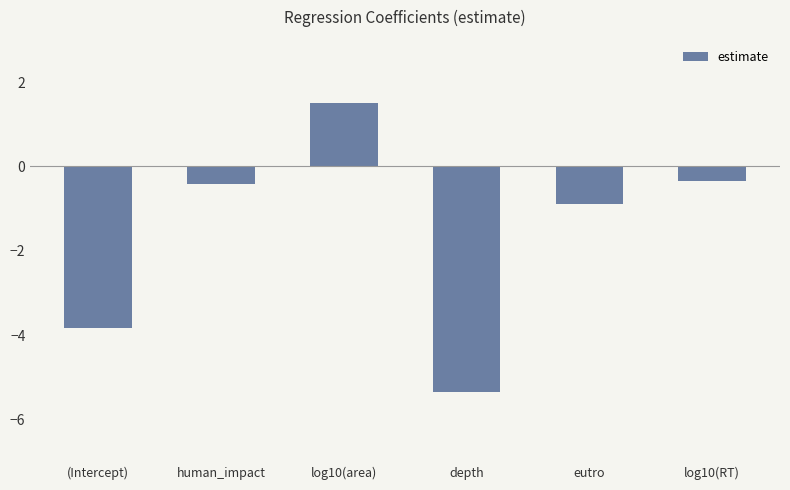

What is the label of the 5th bar from the left?

eutro